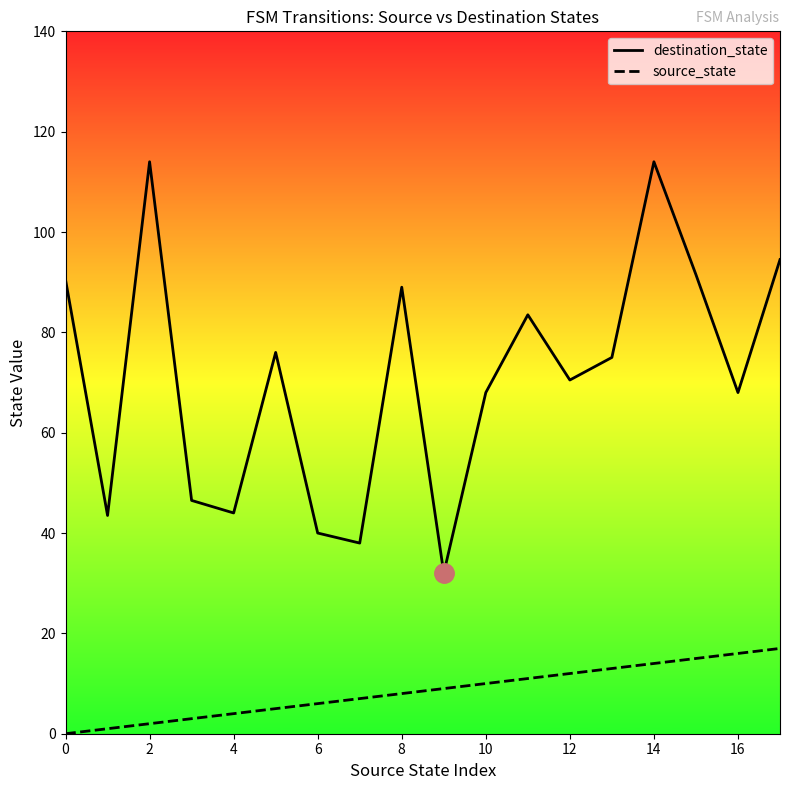

What is the spread (max minus min) of values at 10?

58.0